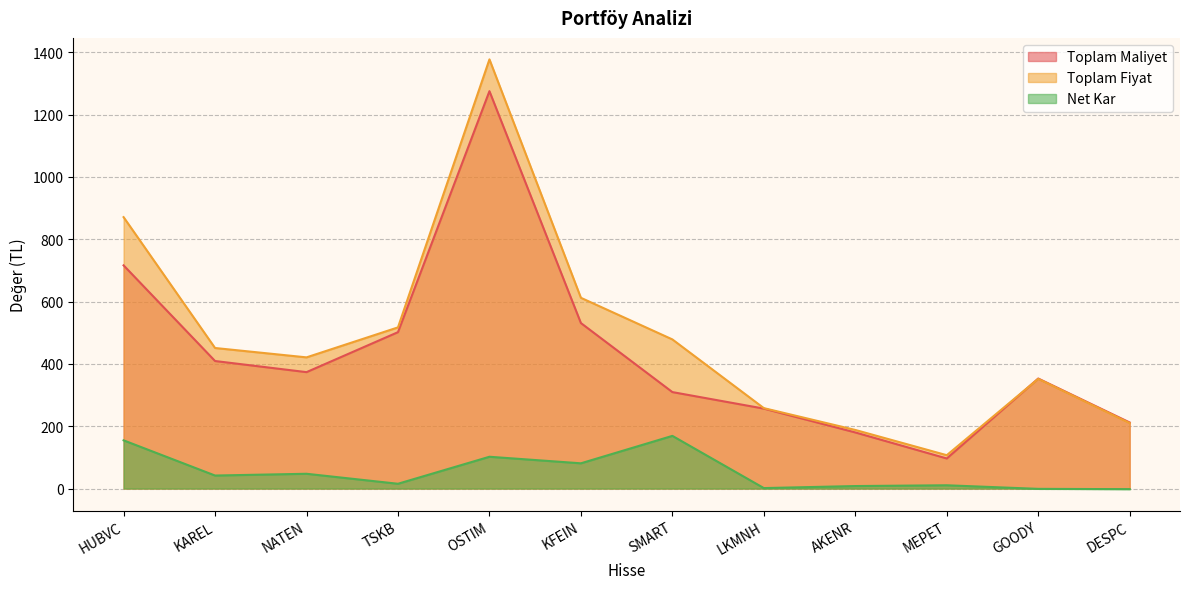

At which category is the sum across all series the highest?

OSTIM